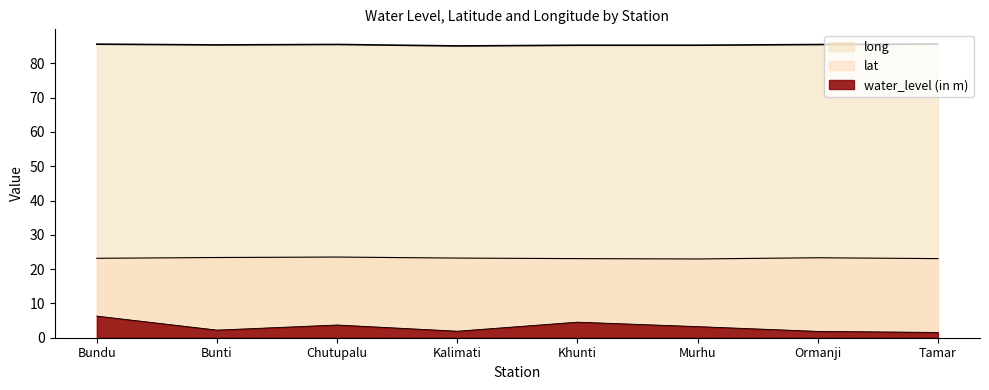

How many lines are shown in the chart?

3